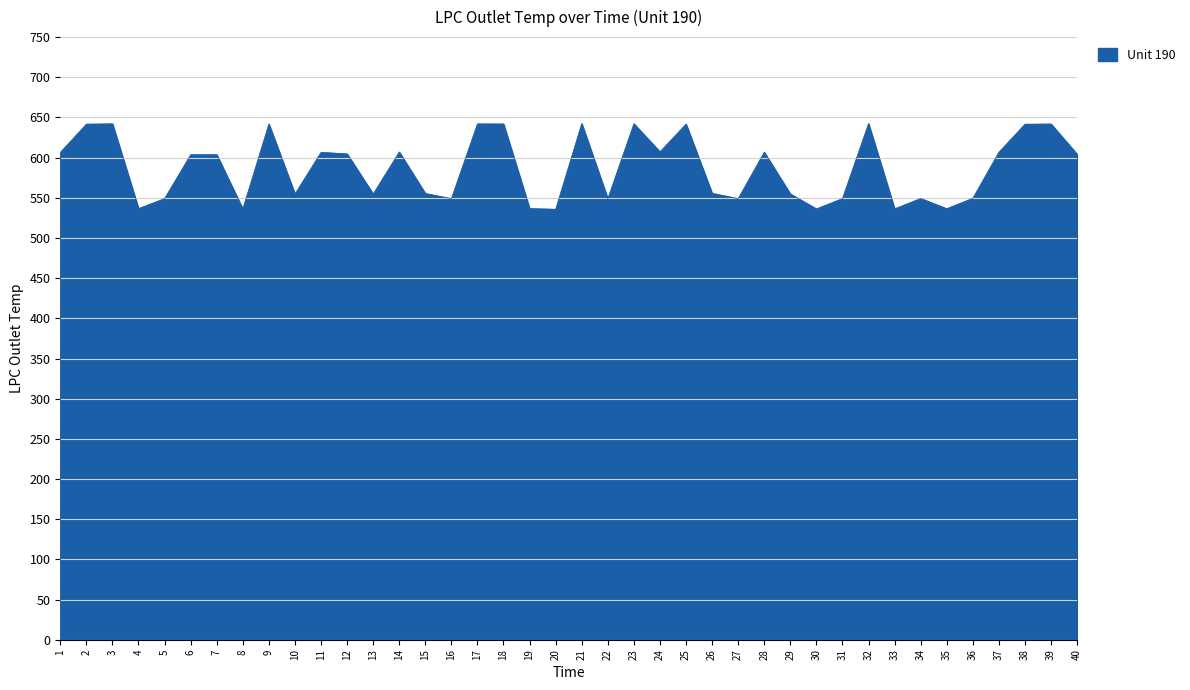

How many interior local peaks (higher than both neighbors) does the data have?

13